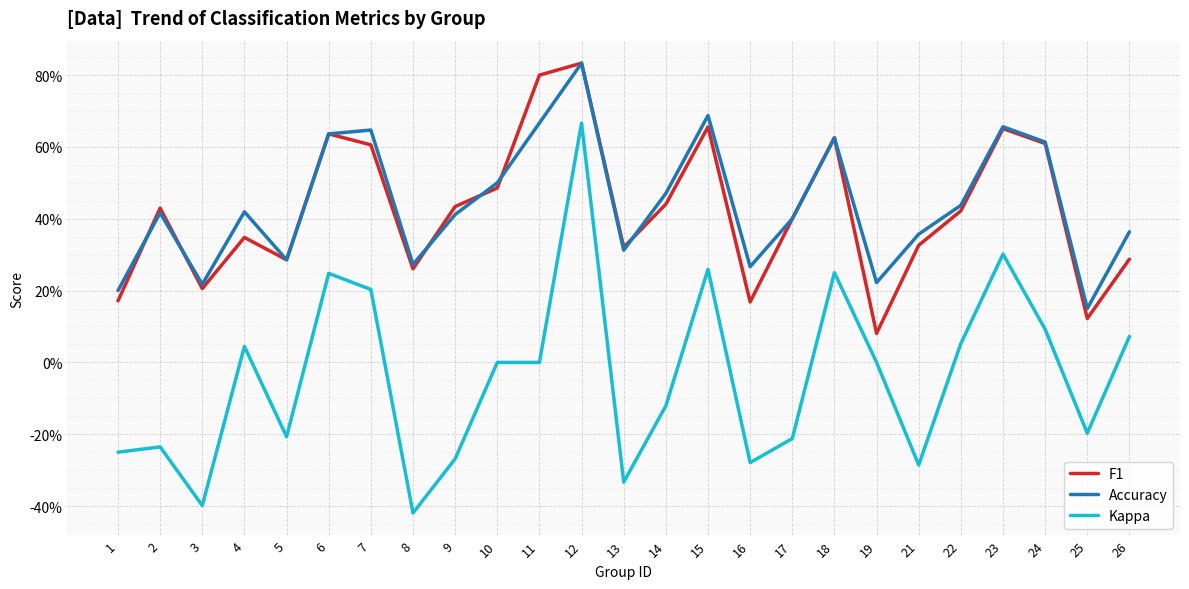

Count the F1 values in the range 0 to 1.

25